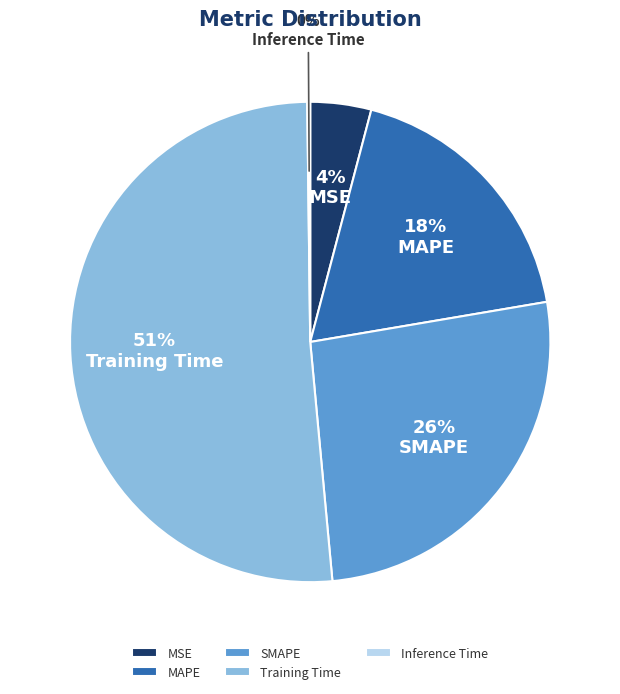

Which slice is the largest?

Training Time